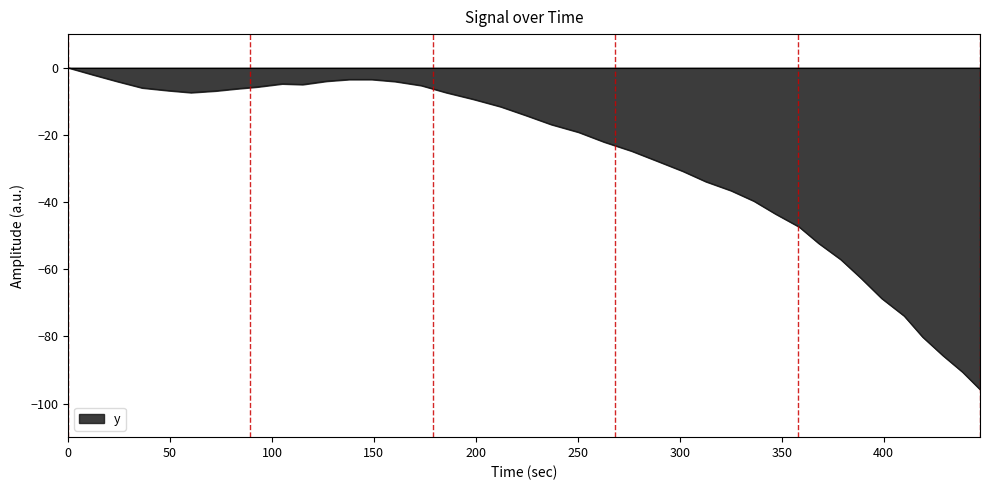

What is the difference between the maximum and minimum values?

95.8